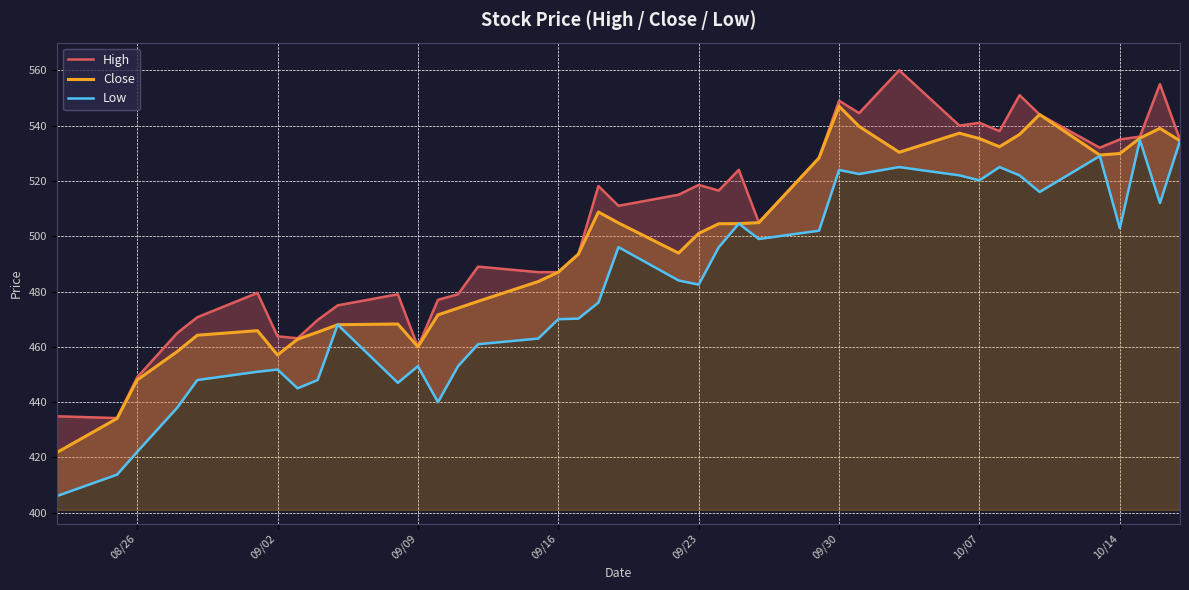

How many interior local peaks does the High series have?

11